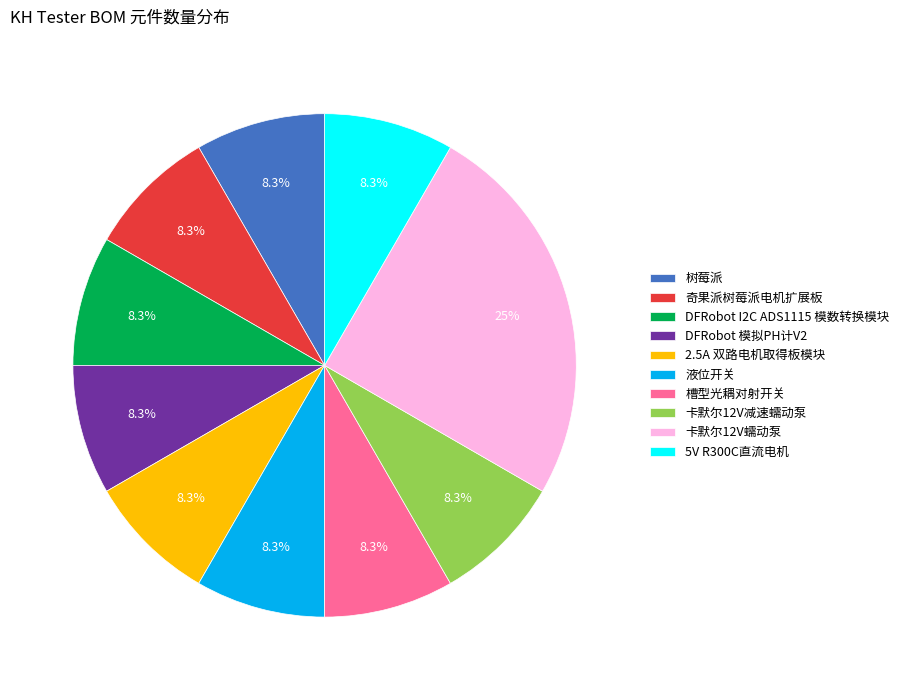

Which category has the biggest portion of the pie?

卡默尔12V蠕动泵